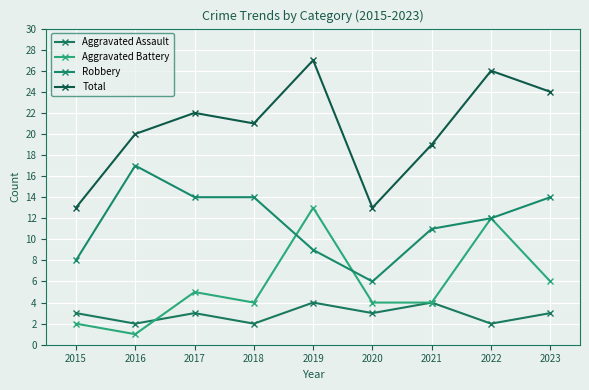

True or false: Total and Robbery cross at least once.

False